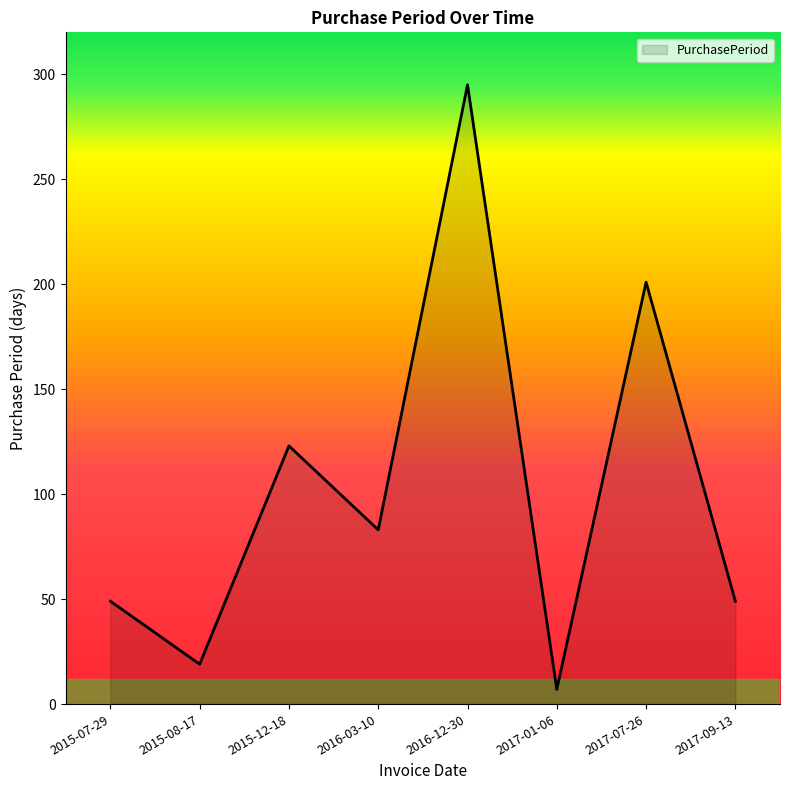

Count the values in the range 49 to 201.

5